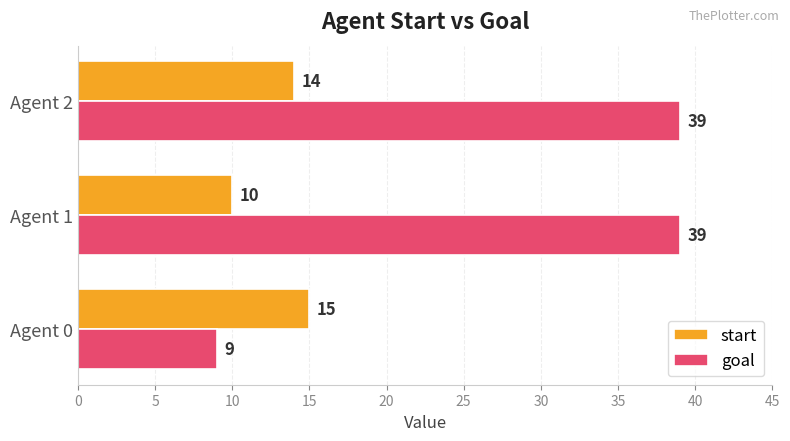

The start series shows 17 at Agent 1. True or false?

False